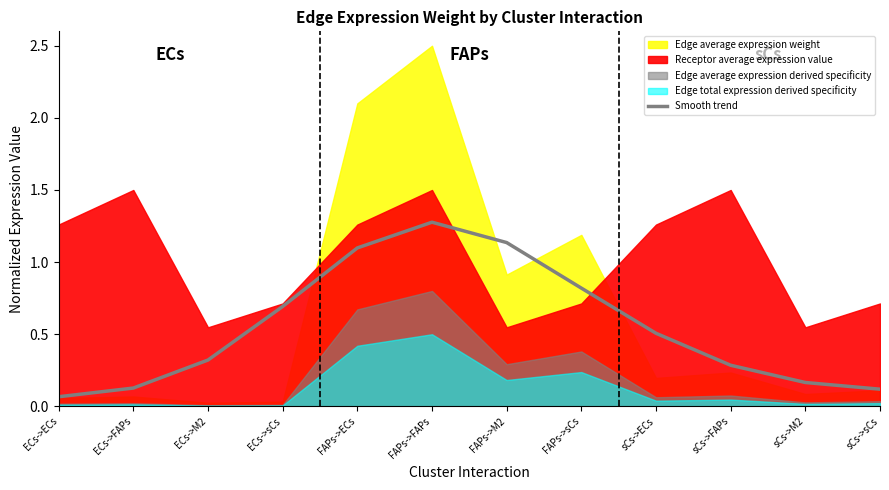

Between ECs->FAPs and FAPs->ECs, which is larger?

FAPs->ECs